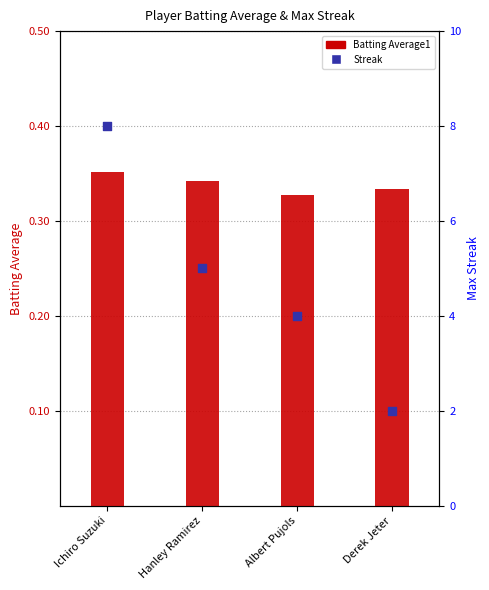

Is the value of Batting Average1 at Ichiro Suzuki greater than the value of Streak at Albert Pujols?

No